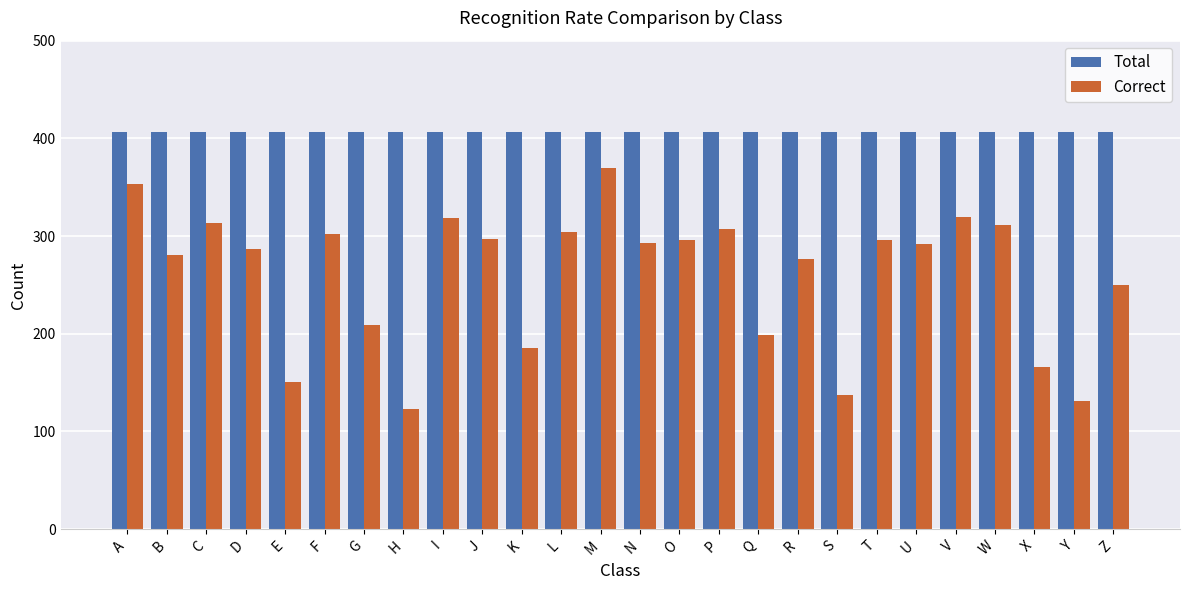

Which category has the lowest value across all series?

H